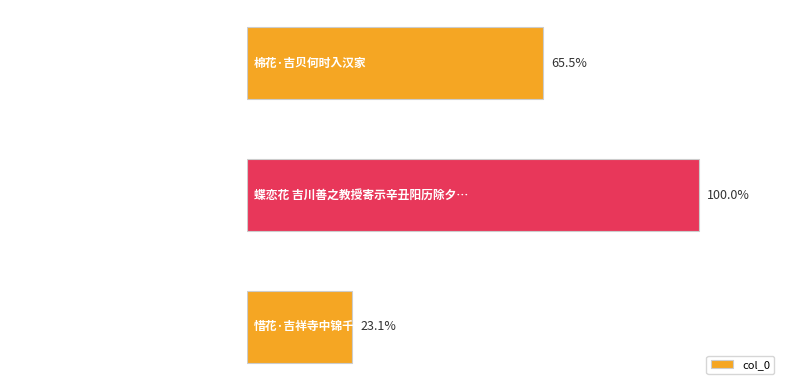

Does the chart contain any negative values?

No